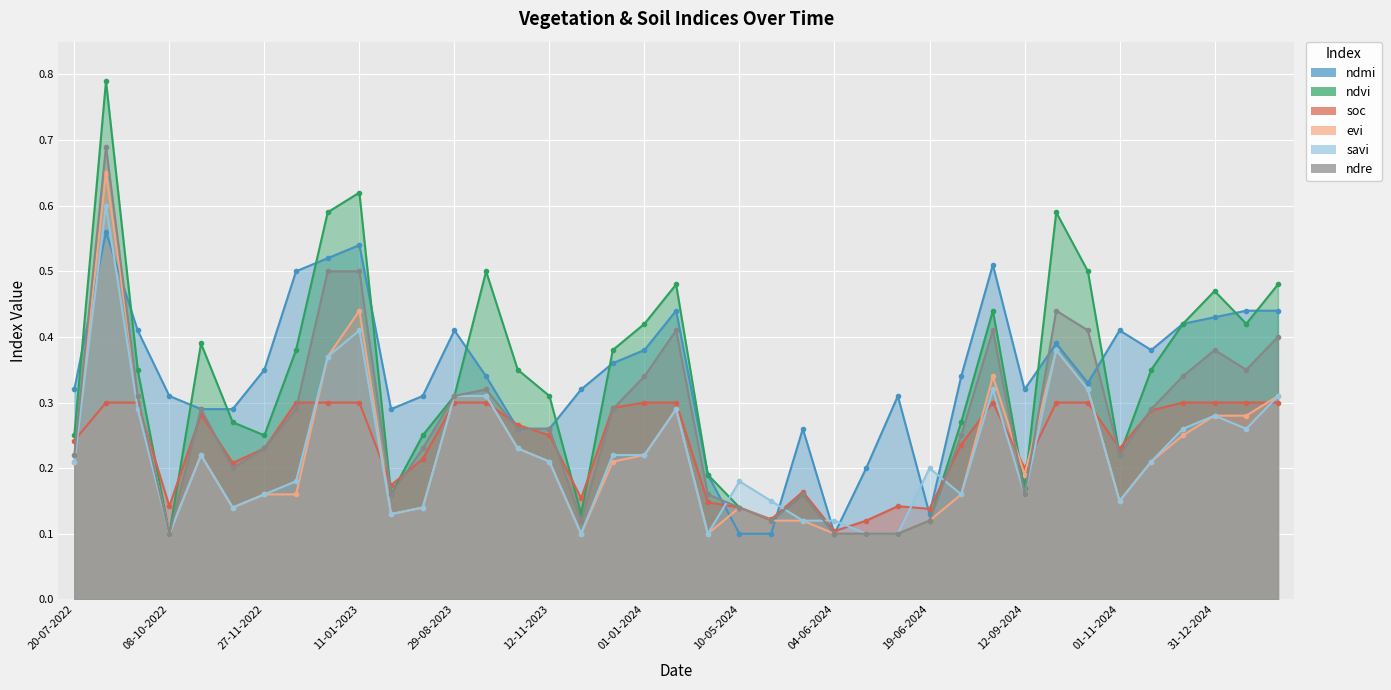

The ndre series shows 0.3 at 12-11-2023. True or false?

True